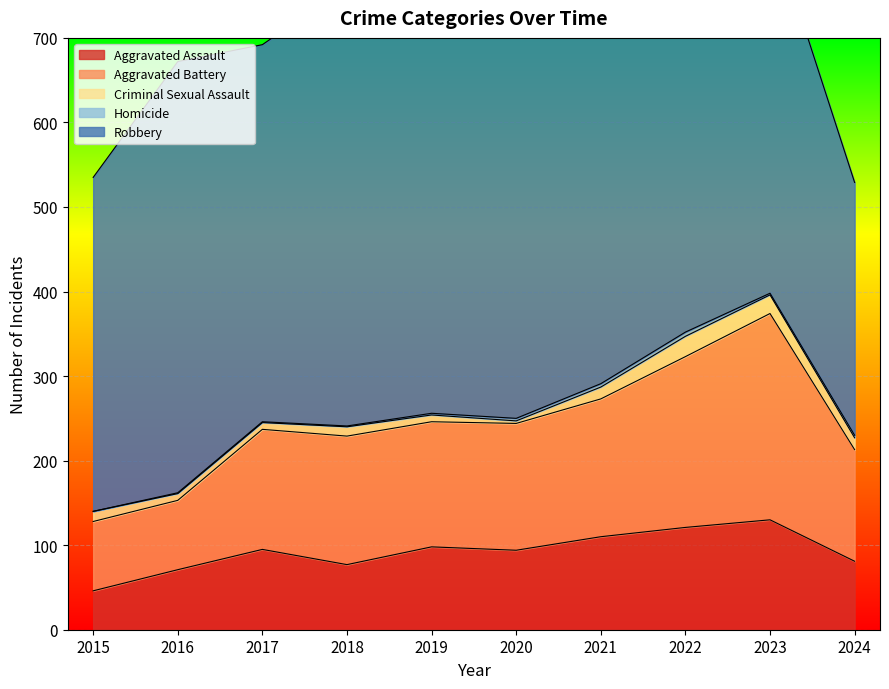

Rank the series at 2016 from highest to lowest value.

Robbery, Aggravated Battery, Aggravated Assault, Criminal Sexual Assault, Homicide